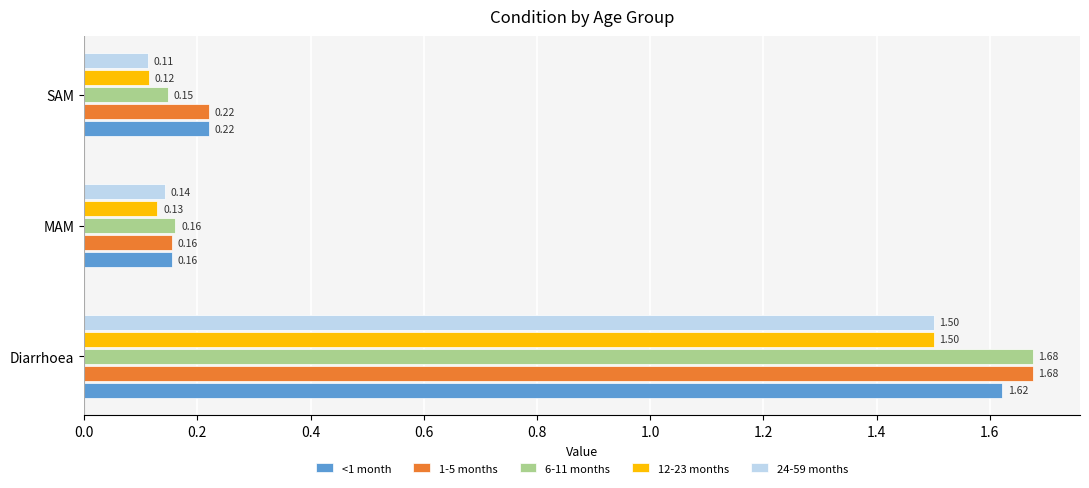

At which label does 6-11 months reach its minimum?

SAM